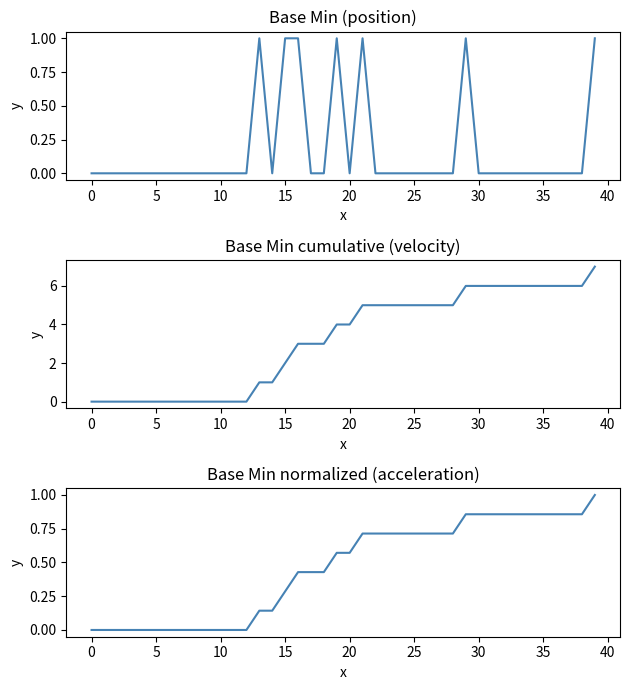

True or false: Base Min normalized and Base Min cumsum cross at least once.

False